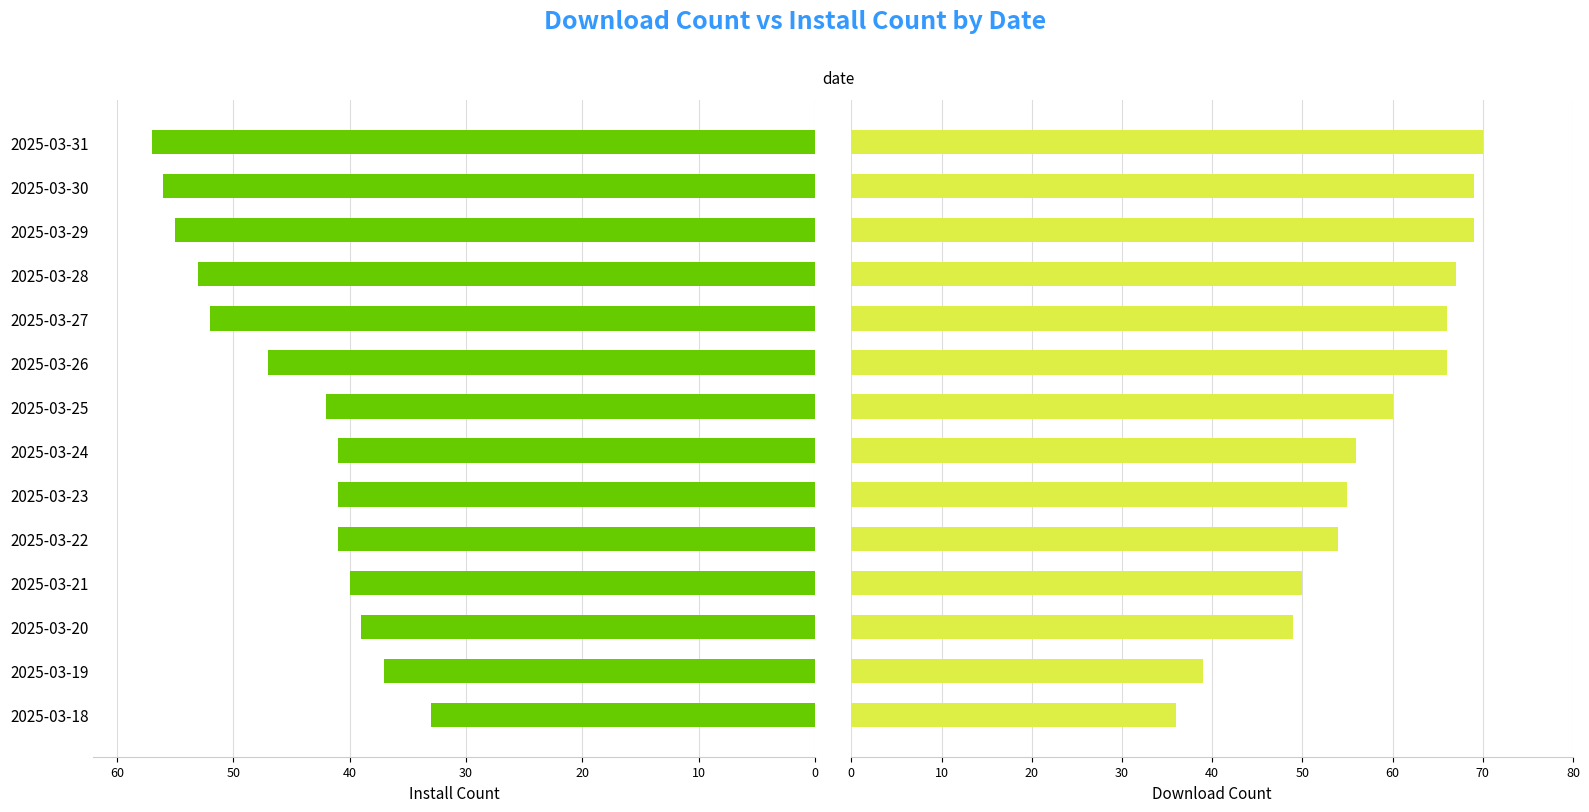

Rank the series at 2025-03-25 from highest to lowest value.

downloadCount, install